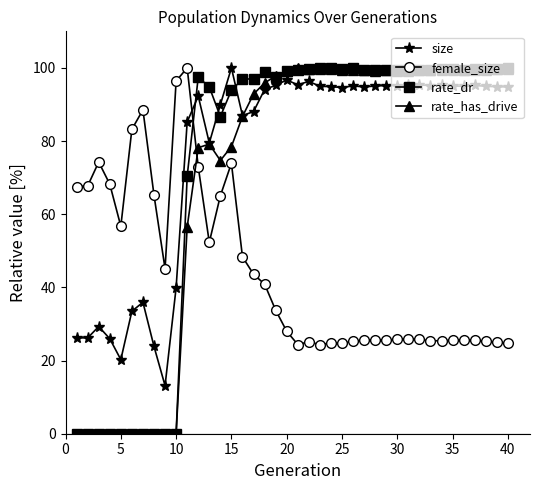

What is the maximum value for size?

100.0